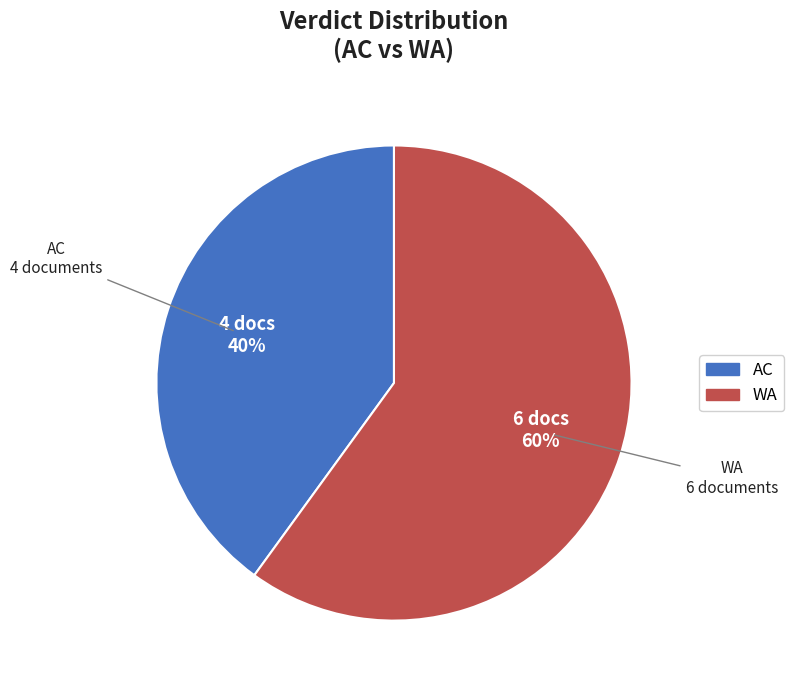

What is the ratio of the value at AC to the value at WA?

0.7